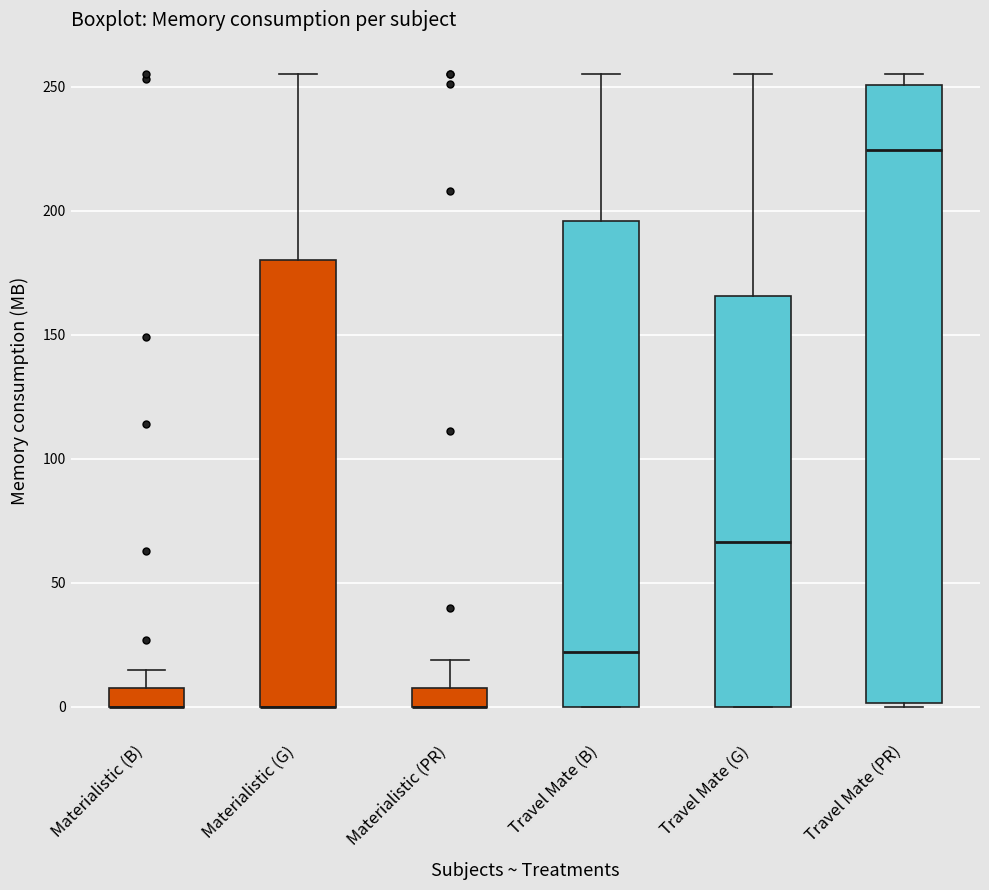

Reading left to right, read every box against the y-axis: the position of its median line, the range the box covers, and the ends of its whiskers. The values are not printed on the chart, so give them approximately, as read against the axis.

Materialistic (B): median 0 (drawn on the box's lower edge), box 0 to 10, whiskers 0 to 15
Materialistic (G): median 0 (drawn on the box's lower edge), box 0 to 180, whiskers 0 to 255
Materialistic (PR): median 0 (drawn on the box's lower edge), box 0 to 10, whiskers 0 to 20
Travel Mate (B): median 20, box 0 to 195, whiskers 0 to 255
Travel Mate (G): median 65, box 0 to 165, whiskers 0 to 255
Travel Mate (PR): median 225, box 0 to 250, whiskers 0 to 255